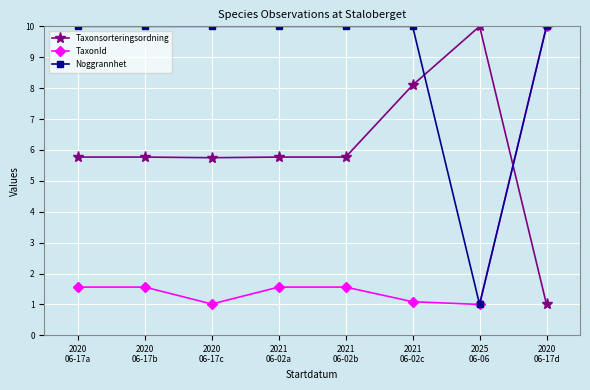

At 2020
06-17a, list the series in order from largest to smallest.

Noggrannhet, Taxonsorteringsordning, TaxonId